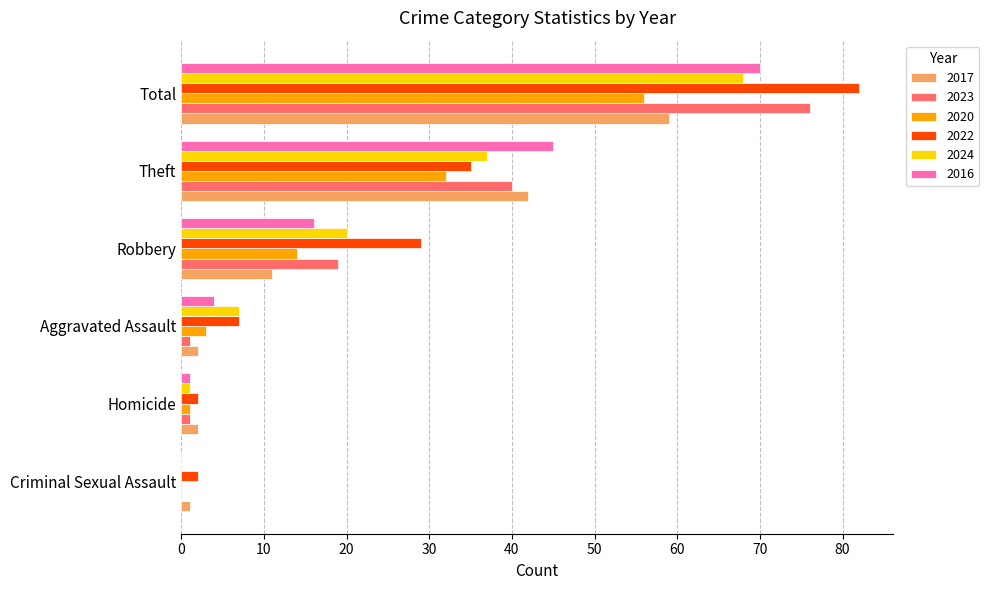

Which series has the largest total across all categories?

2022